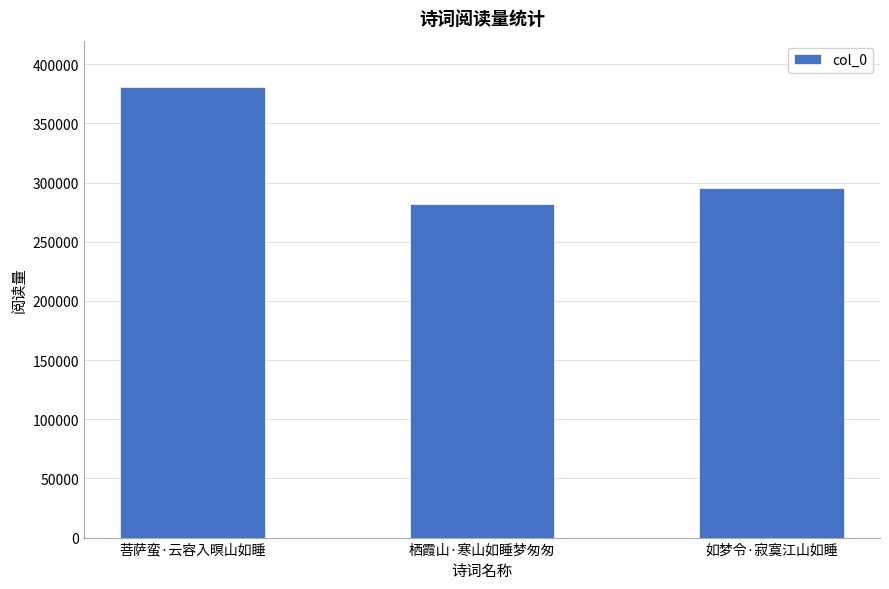

What is the label of the 3rd bar from the right?

菩萨蛮·云容入暝山如睡